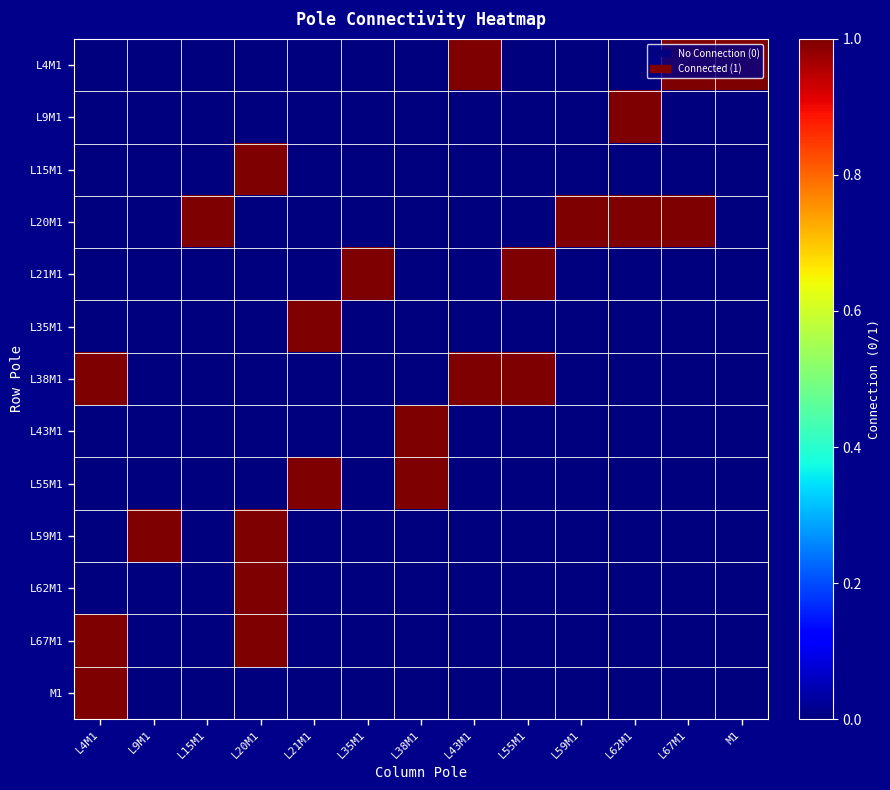

At how many categories does at least one series exceed 0?

13